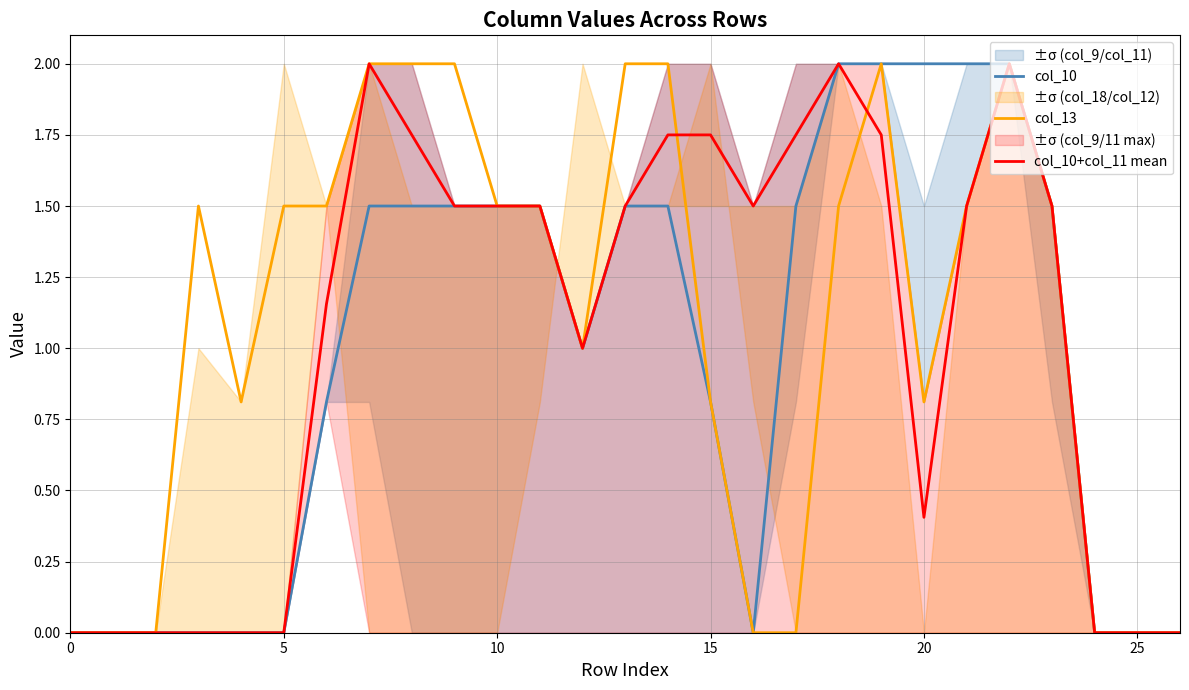

True or false: col_10 has a value of -0.8 at 5.

False